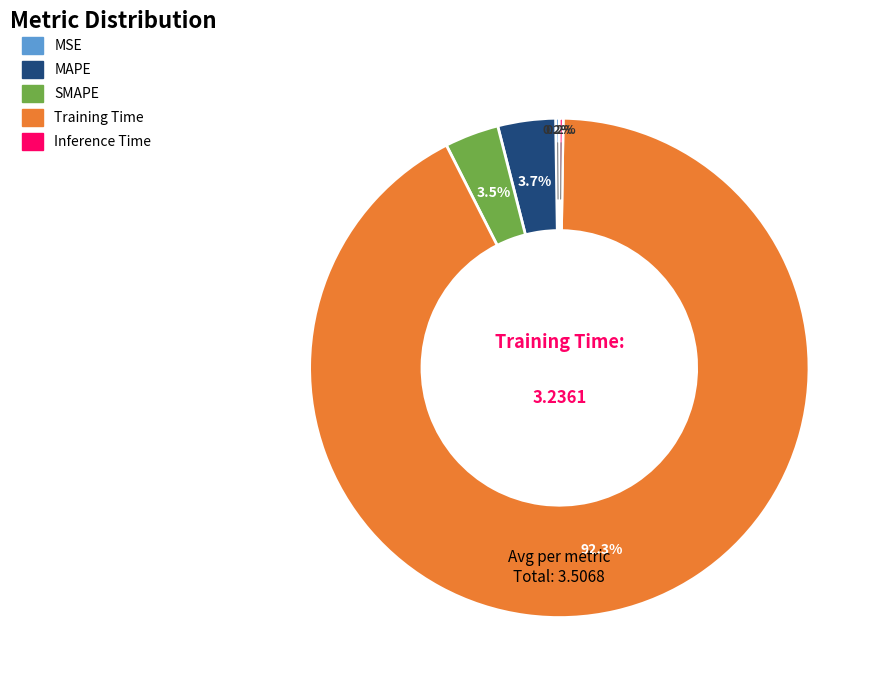

Which category has the biggest portion of the pie?

Training Time